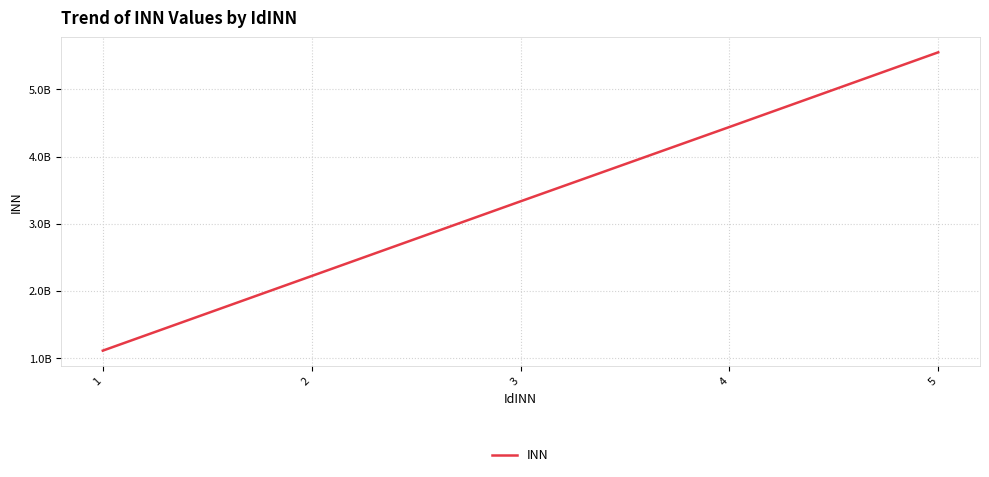

Reading right to left, what are all the values shown in this chart?

5=5552431140	4=4440391035	3=3333888520	2=2222455179	1=1111520857